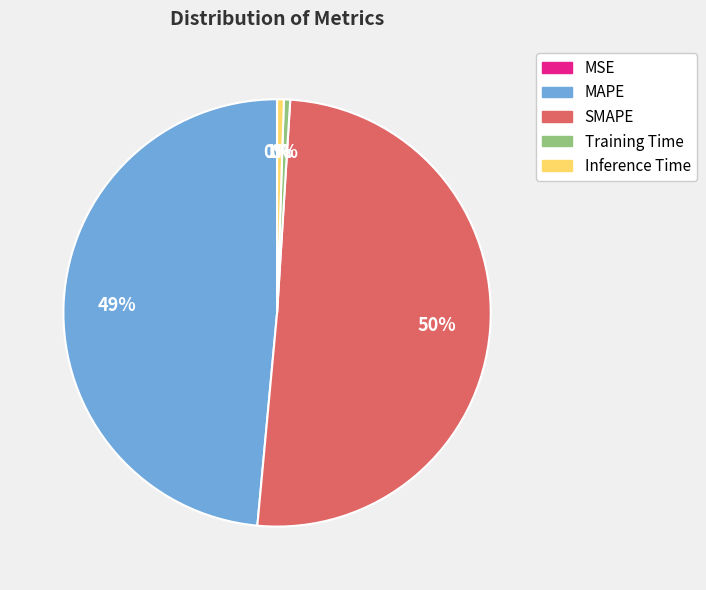

To the nearest percent, what percentage of the pie is SMAPE?

50%